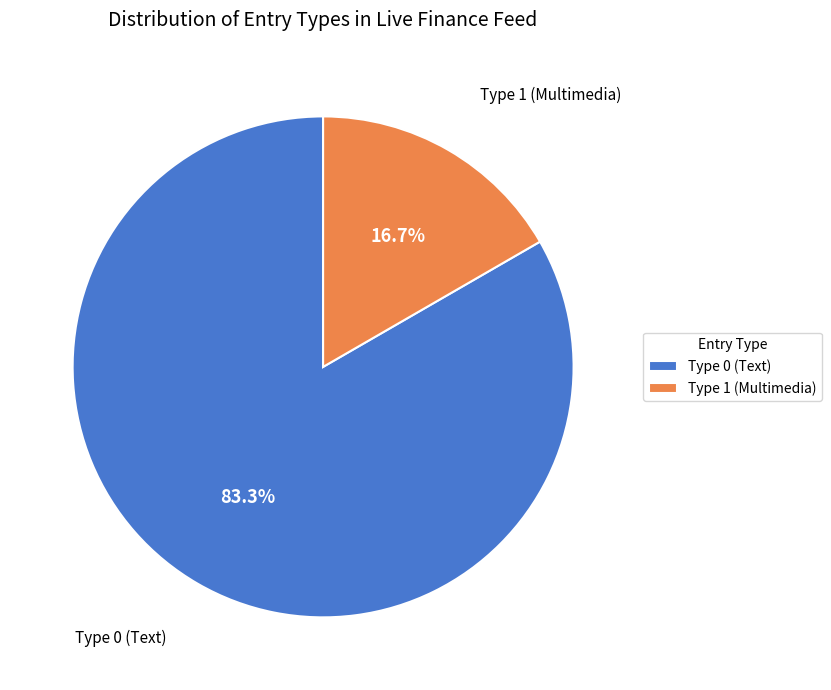

Which category has the biggest portion of the pie?

Type 0 (Text)